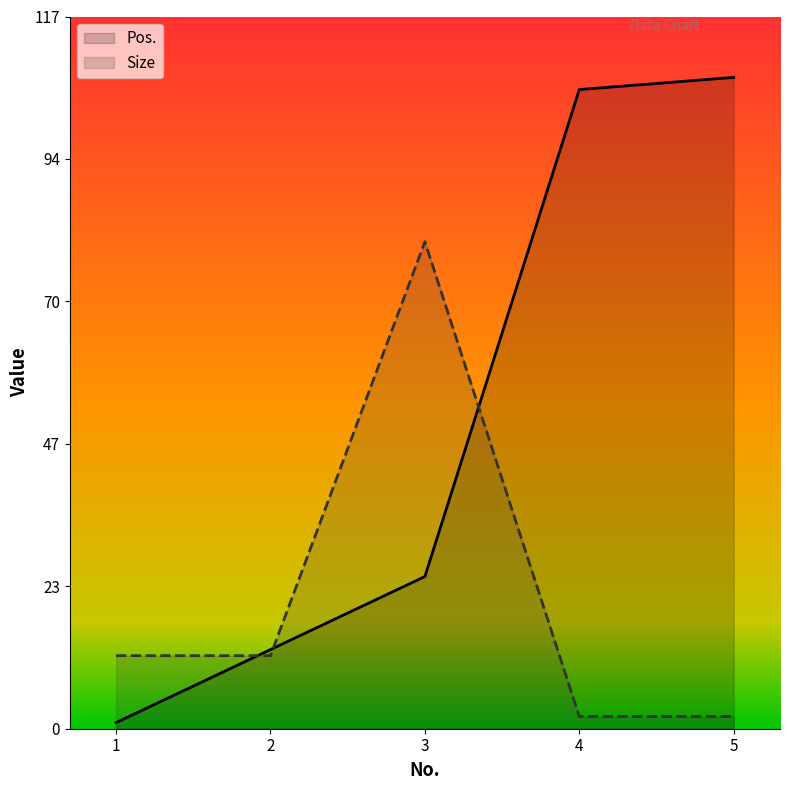

What is the difference between the second highest and minimum values in the Size series?

10